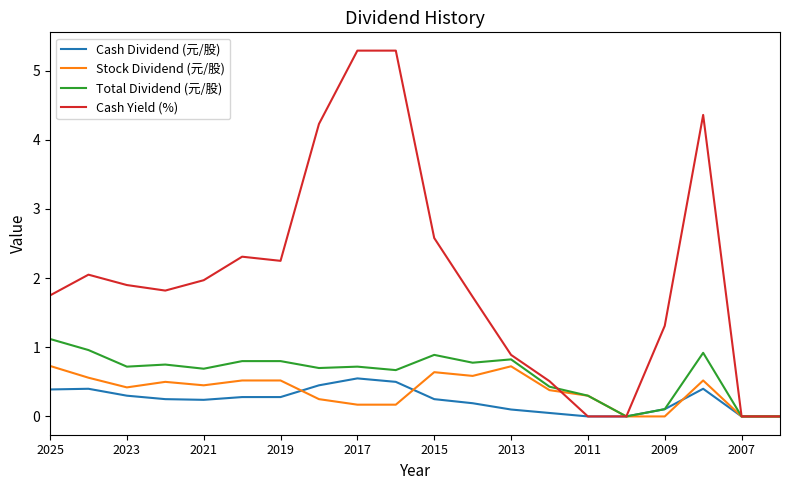

True or false: Cash Yield (%) and Stock Dividend (元/股) cross at least once.

True